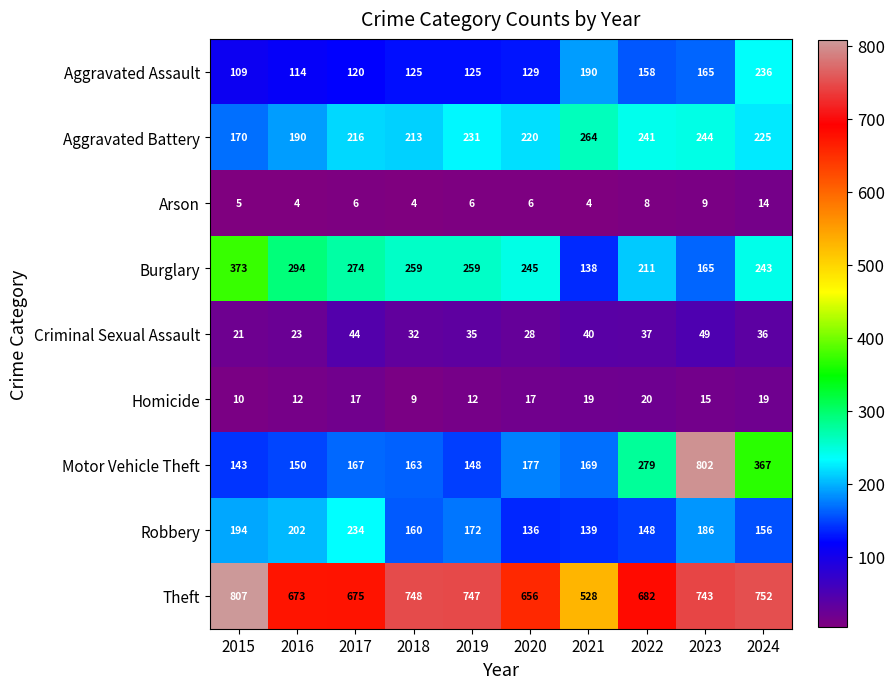

What is the difference between the Aggravated Assault values at 2023 and 2018?

40